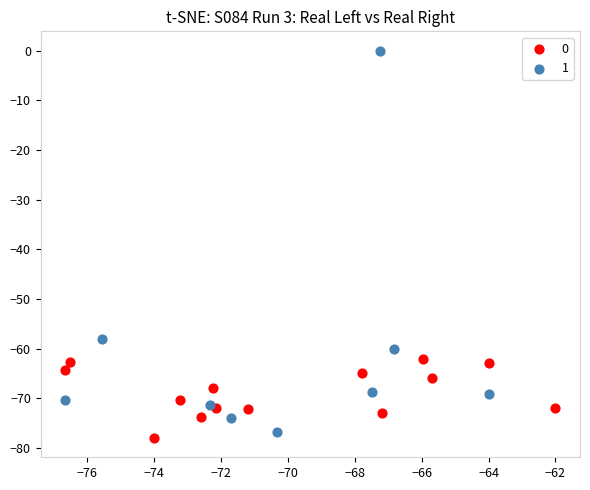

What are all the series names shown in the legend?

0, 1